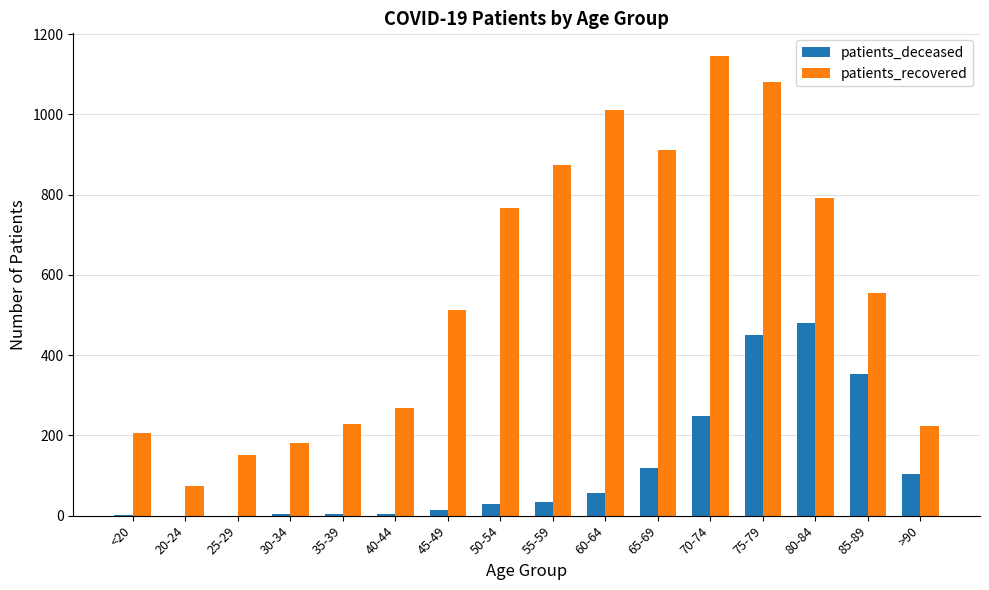

What is the difference between the patients_deceased values at 45-49 and 80-84?

466